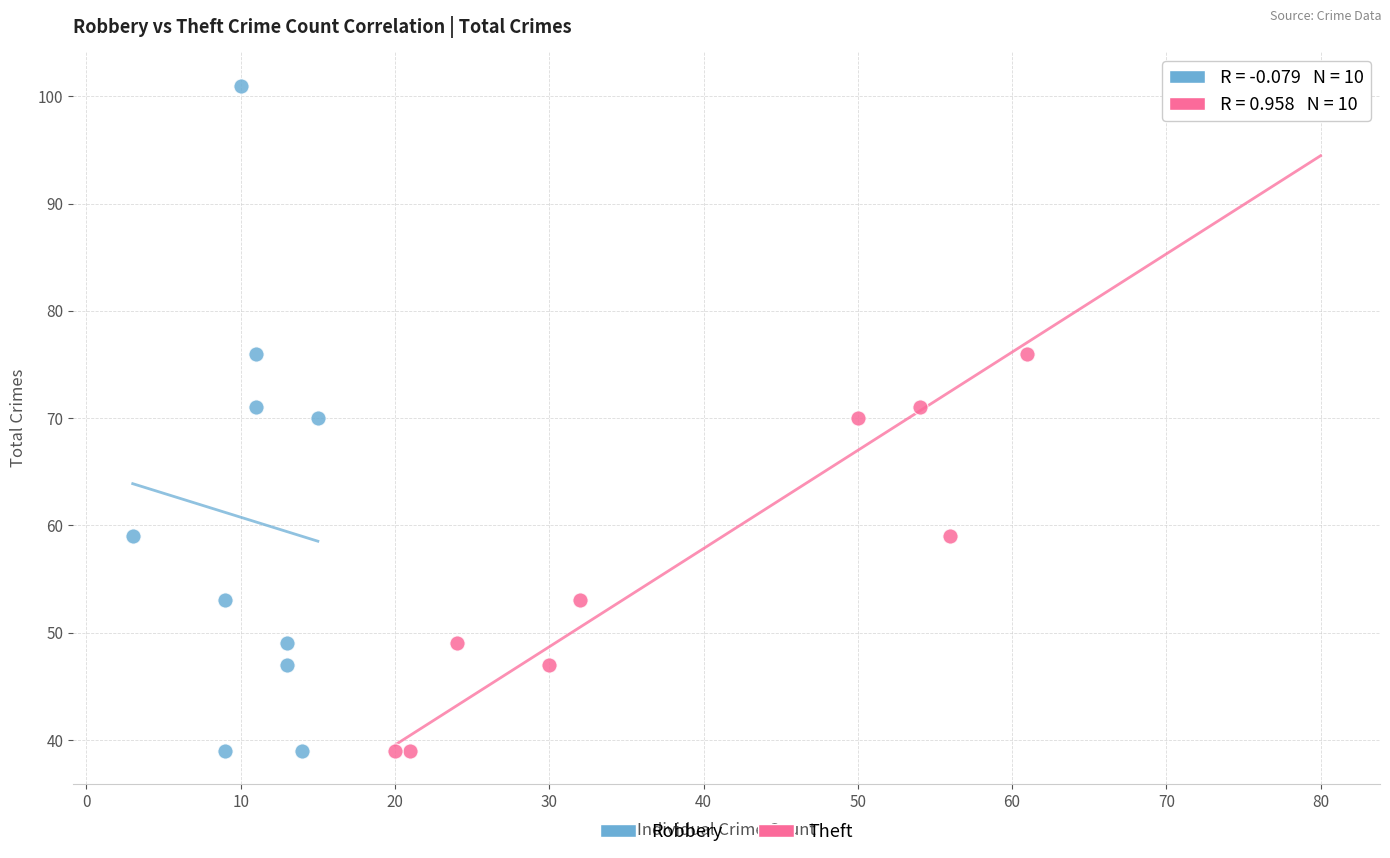

What are all the series names shown in the legend?

Robbery, Theft